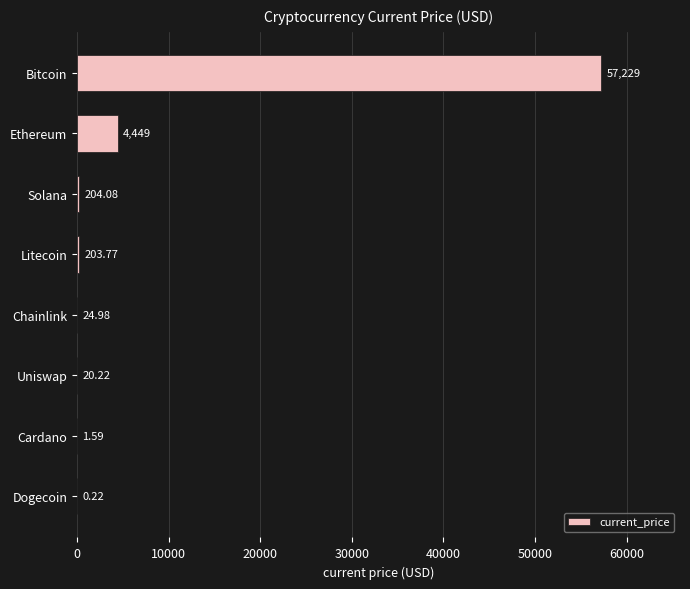

Where is the data nearest to the value 28614?

Ethereum